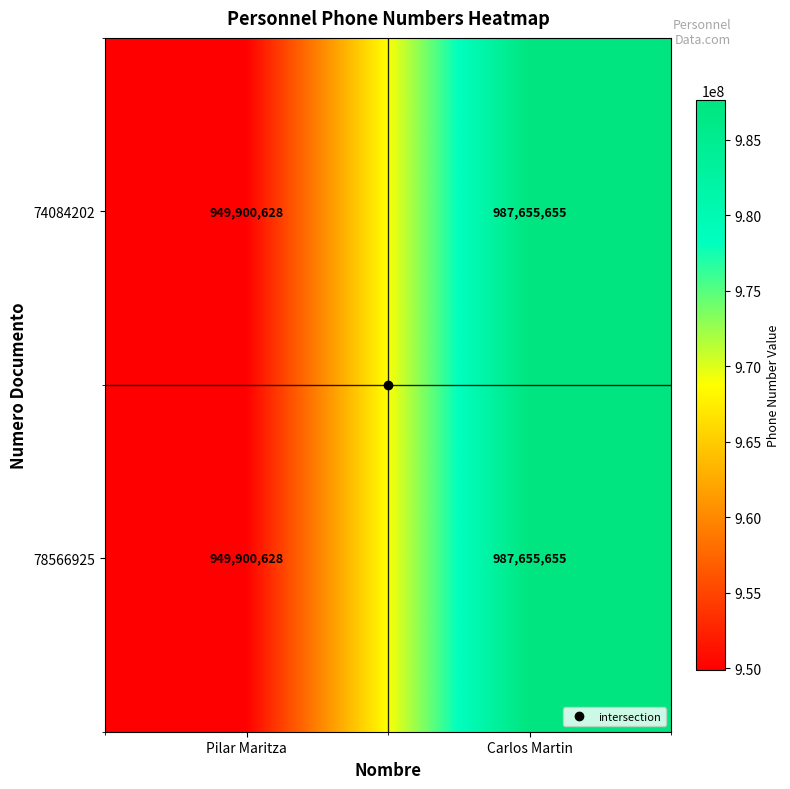

The value of 74084202 at Carlos Martin is 987655655. True or false?

True